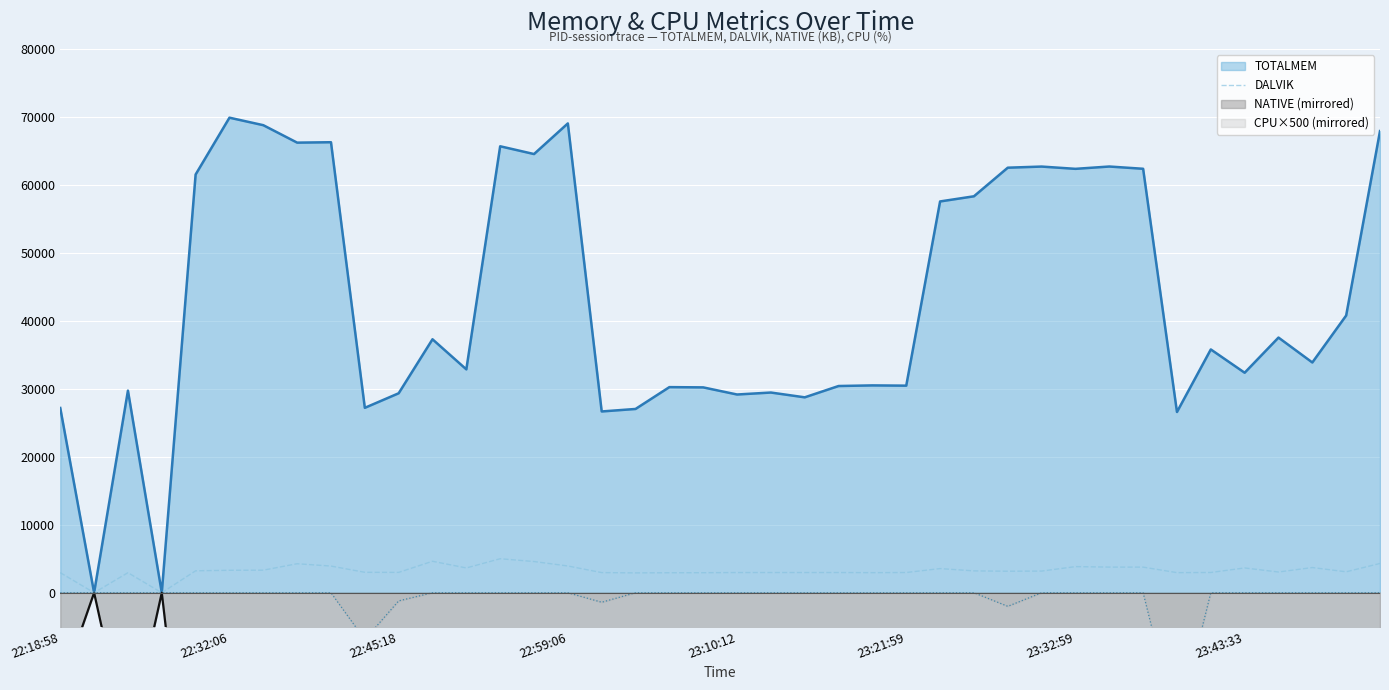

What is the maximum value for DALVIK?

5007